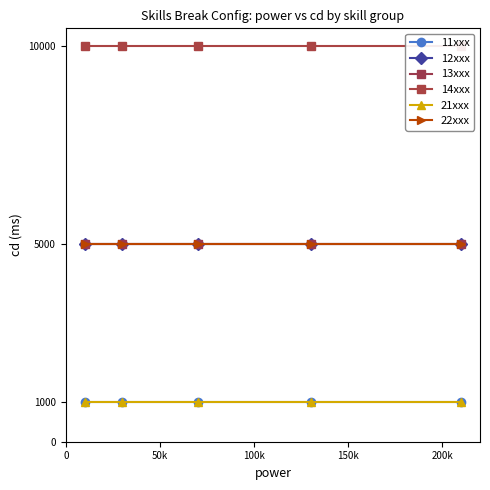

True or false: 13xxx and 11xxx intersect in this chart.

False